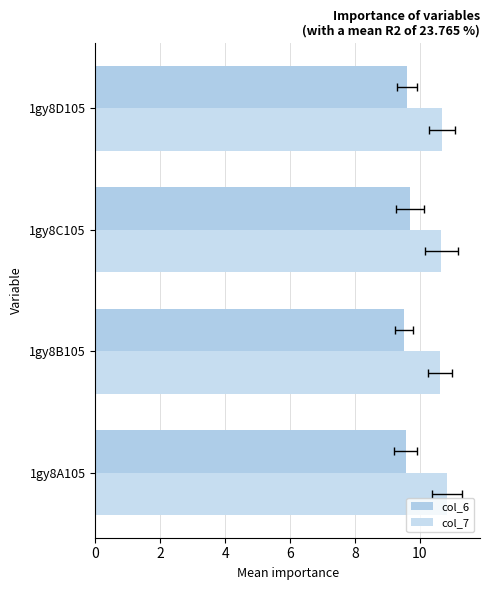

The value of col_7 at 1gy8A105 is 19.0. True or false?

False